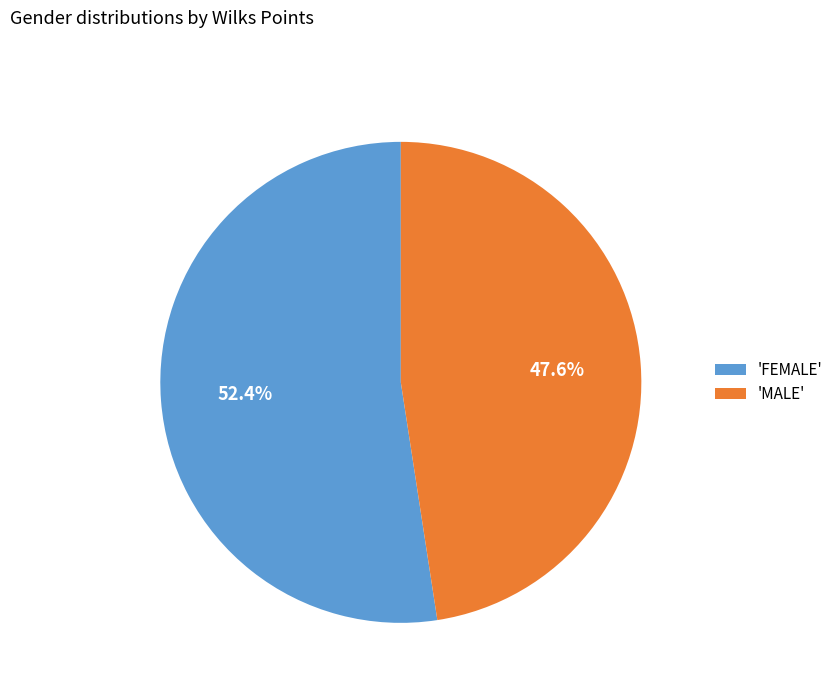

Count the number of slices in the pie.

2